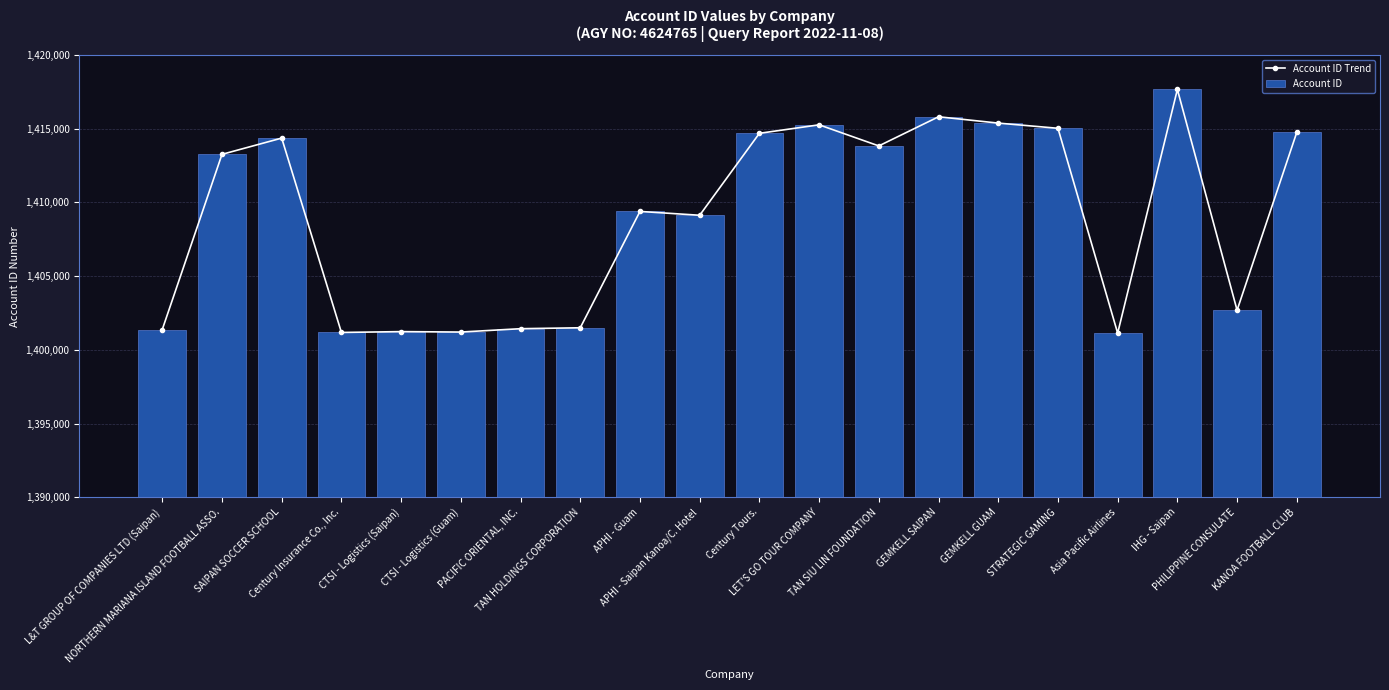

How many categories are shown in the chart?

20